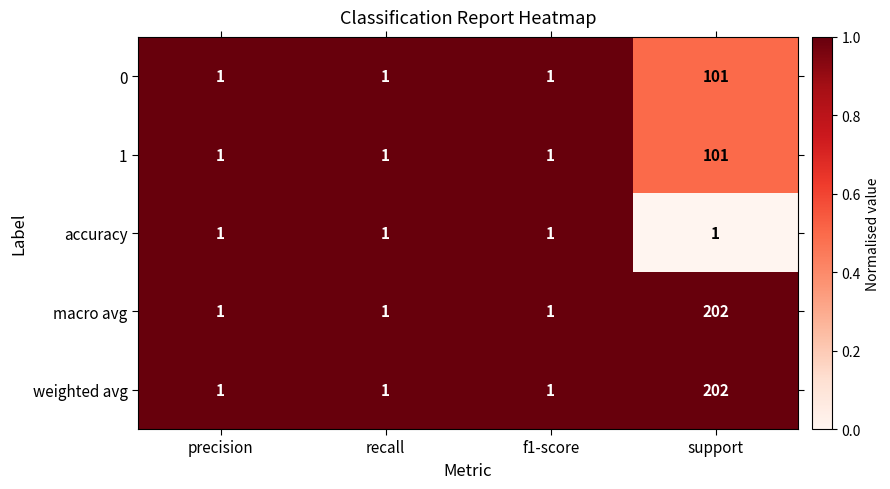

The macro avg series shows 0 at recall. True or false?

False